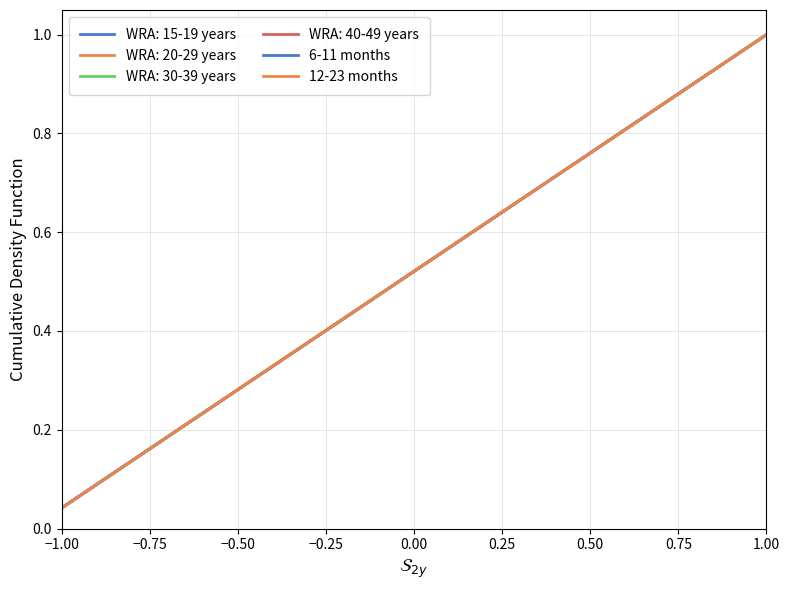

Does the chart display data point markers on the line(s)?

No